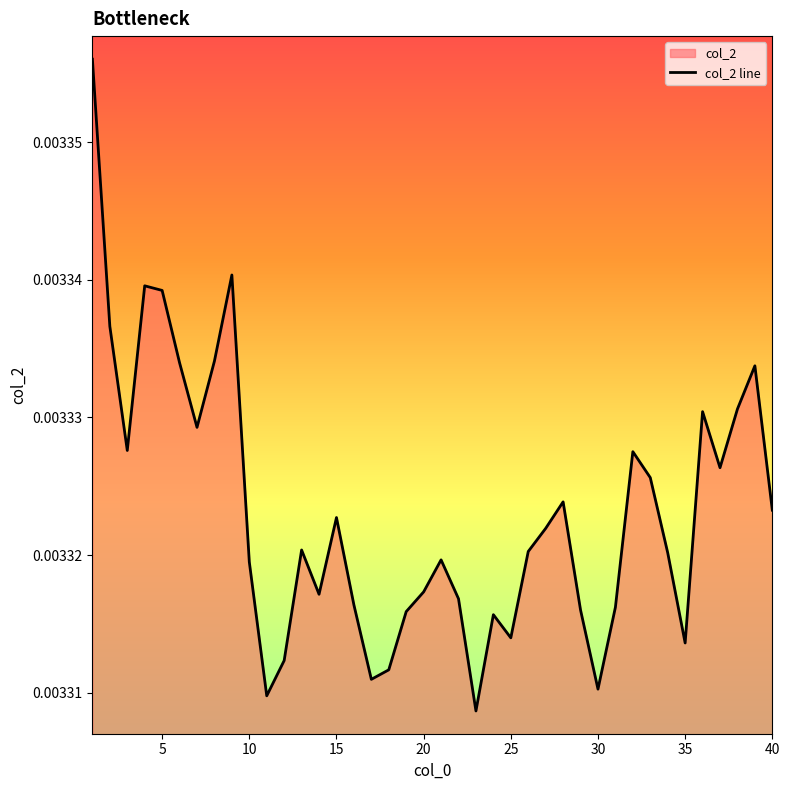

Does the chart display data point markers on the line(s)?

No